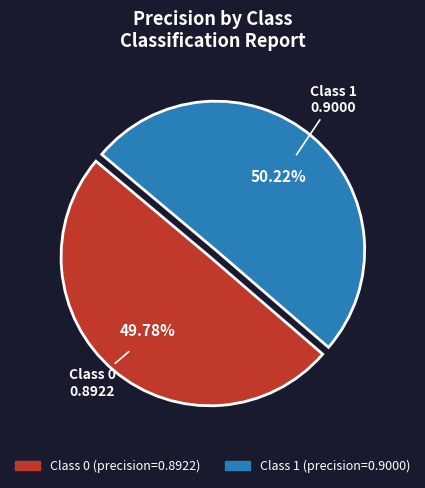

Is the sum of Class 0 and Class 1 greater than half?

Yes